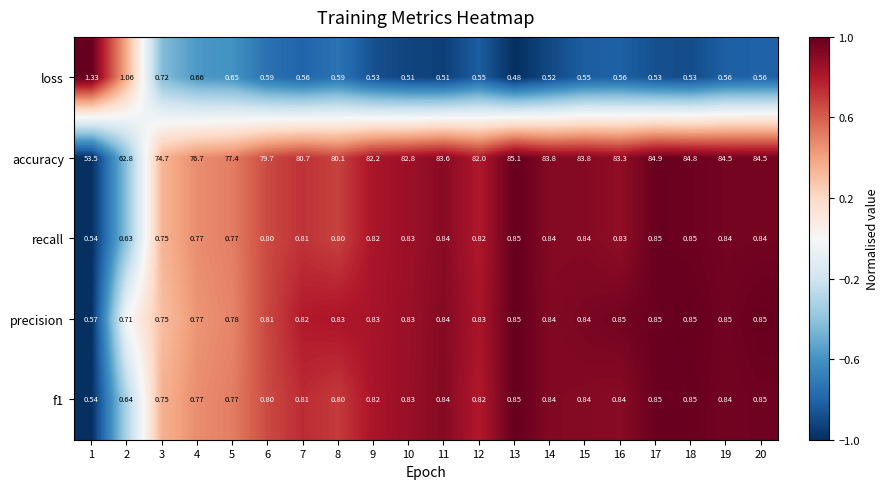

Count the number of categories in the chart.

20